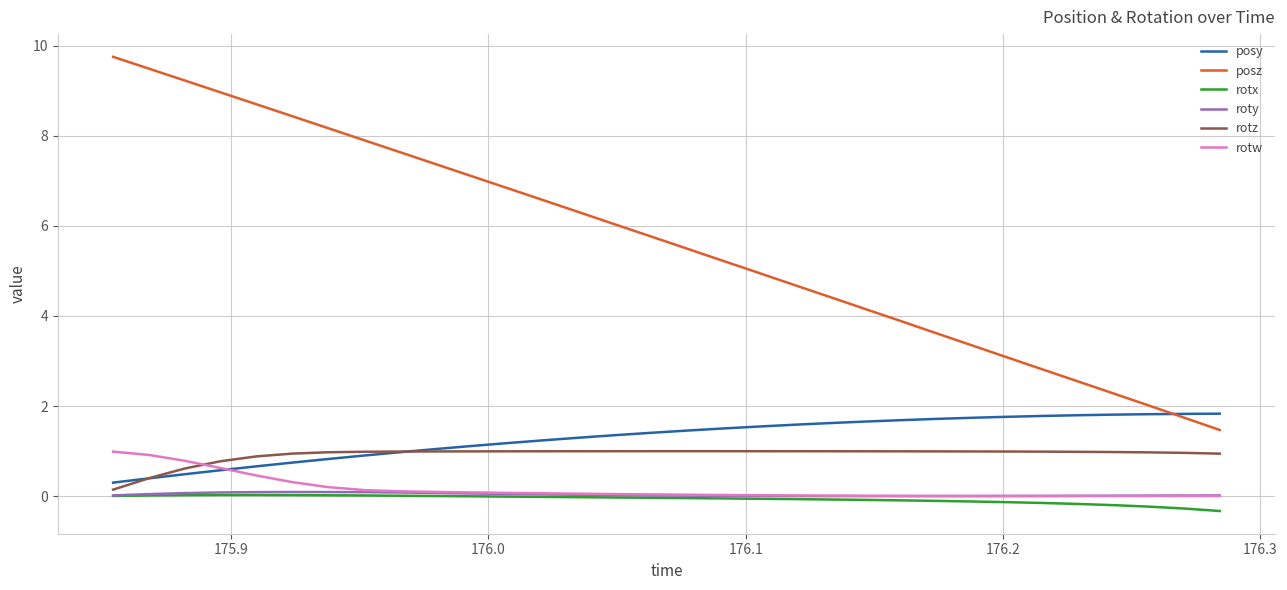

What is the highest value of the rotz series?

1.0